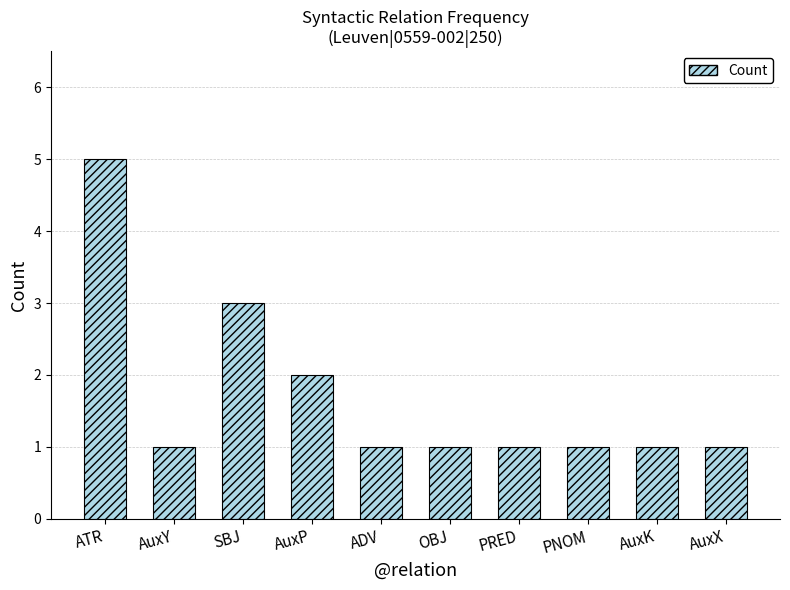

Reading left to right, transcribe all the data shown in this chart.

5	1	3	2	1	1	1	1	1	1